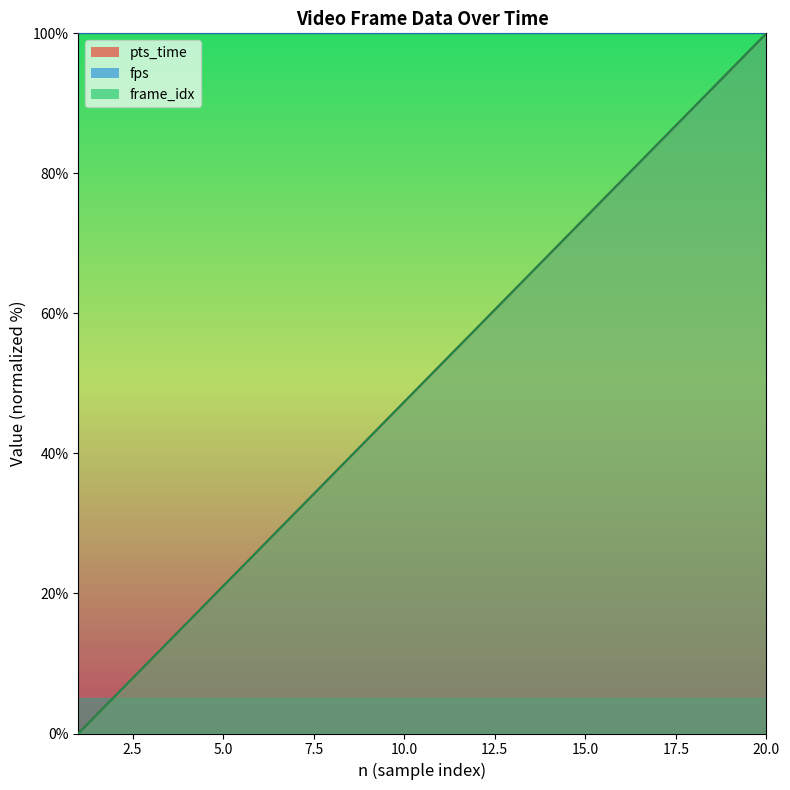

Which series changed the most between 12 and 18?

pts_time